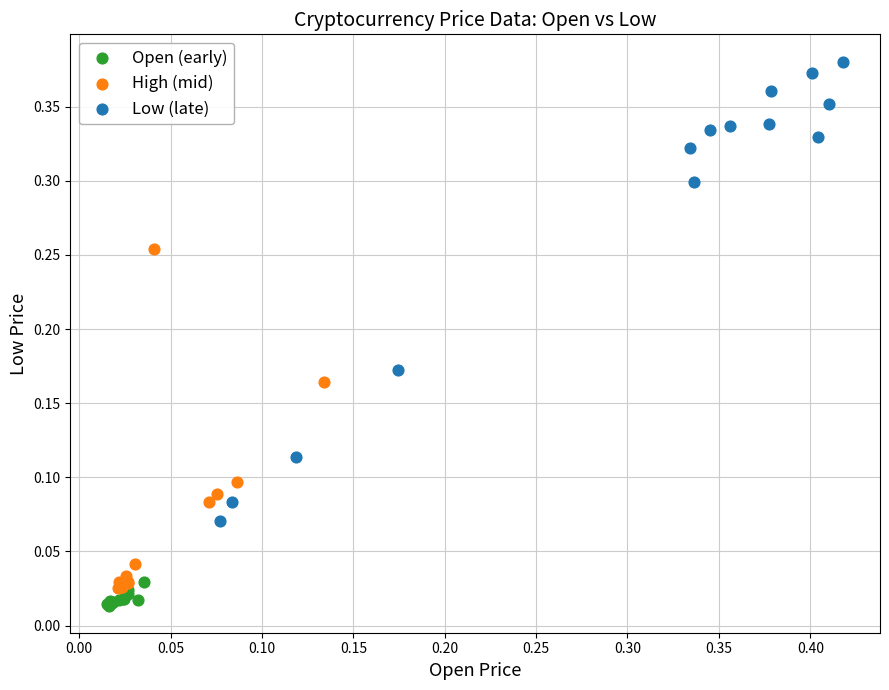

Which series contains the highest Y value?

Low (late)